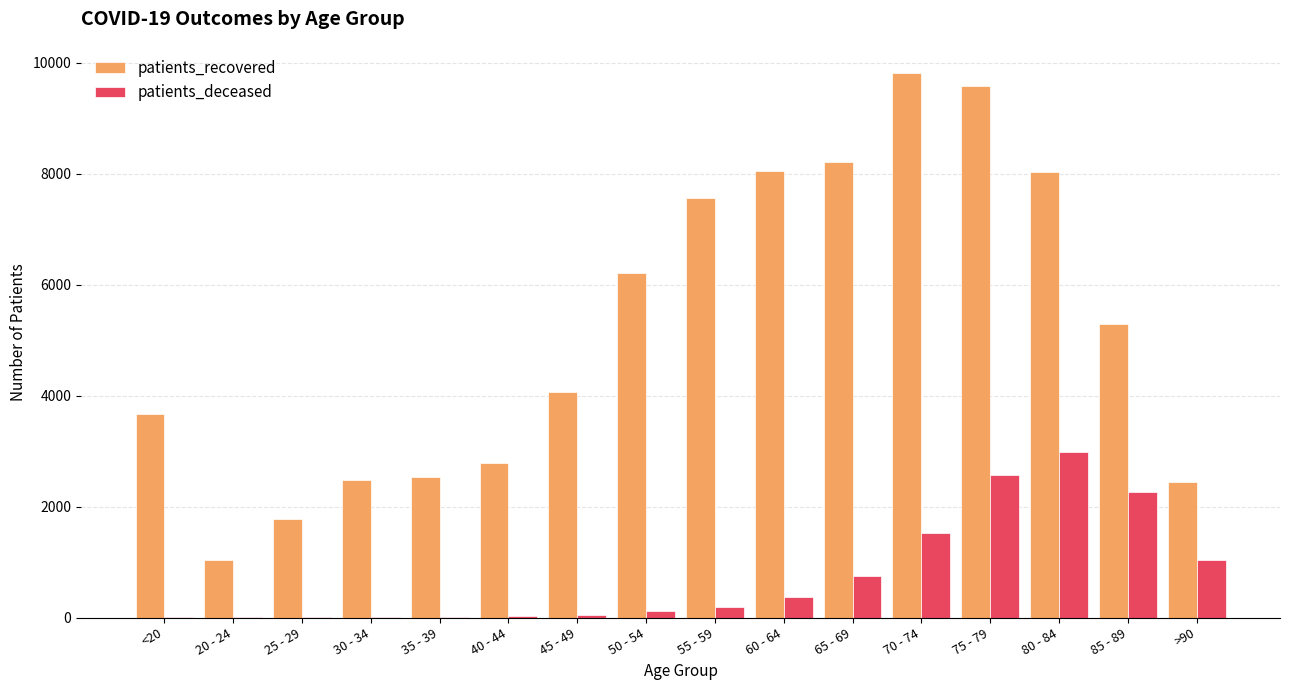

What is the difference between the patients_deceased values at 65 - 69 and 30 - 34?

736